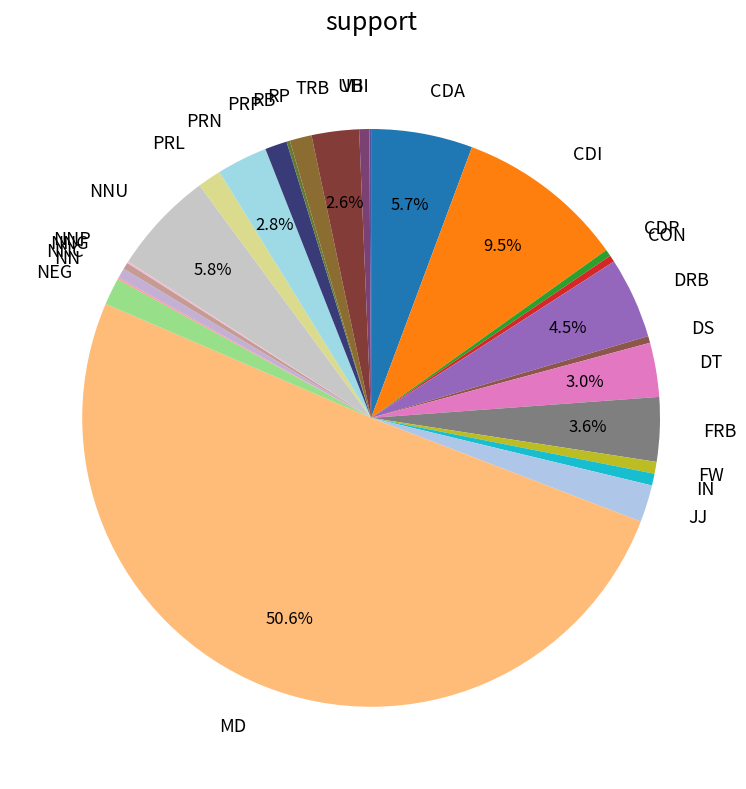

Which slice represents more than half of the pie?

MD